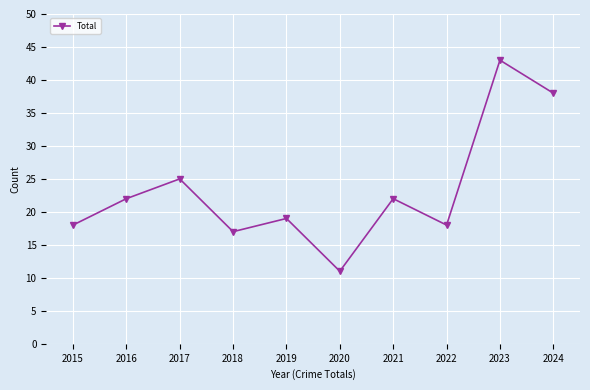

Reading left to right, extract all data points from this chart.

2015=18	2016=22	2017=25	2018=17	2019=19	2020=11	2021=22	2022=18	2023=43	2024=38